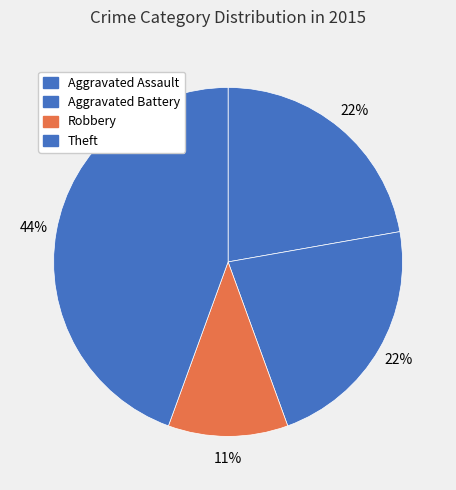

Is the sum of Aggravated Assault and Aggravated Battery greater than half?

No